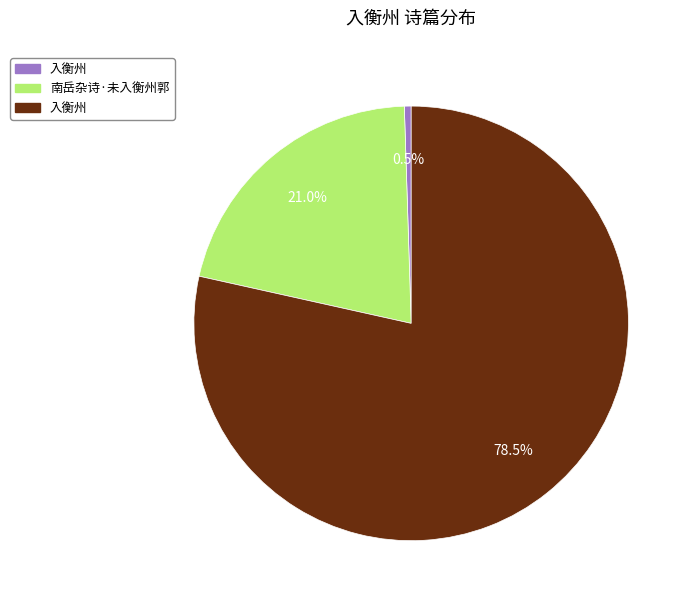

Is there any slice that represents more than half of the pie?

Yes